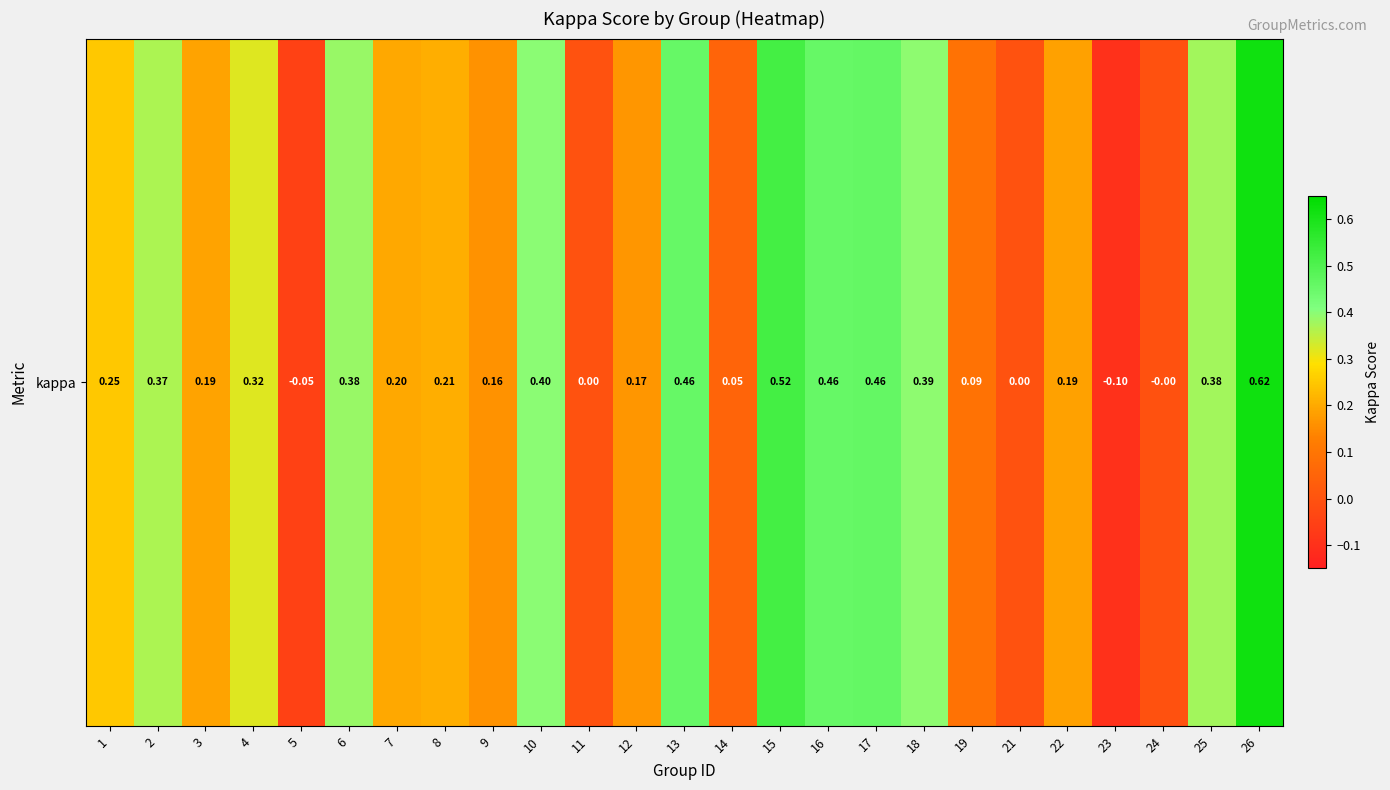

What is the minimum value shown in the chart?

-0.1